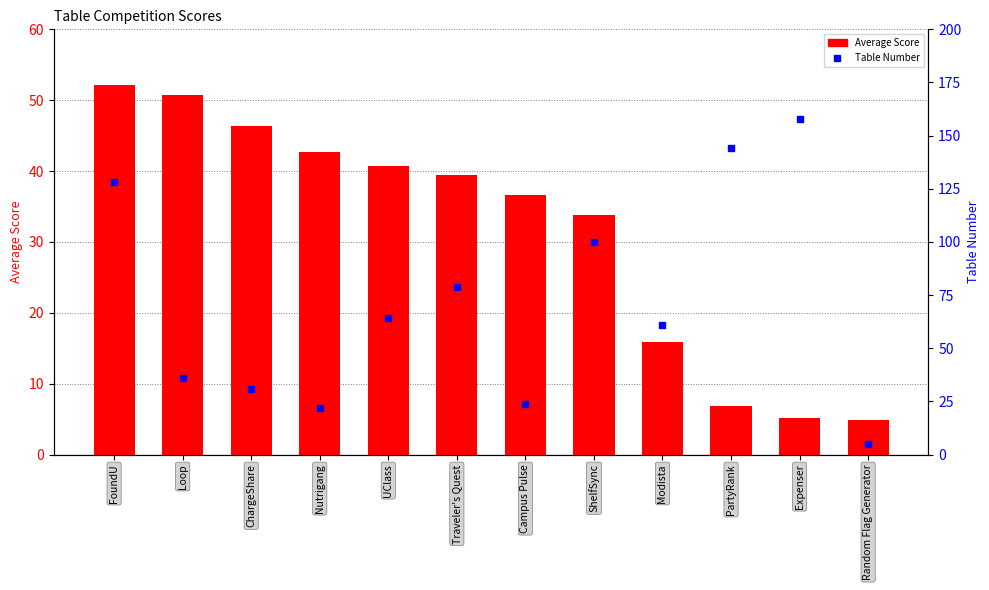

What is the sum of the Table Number values at PartyRank and Traveler's Quest?

223.0